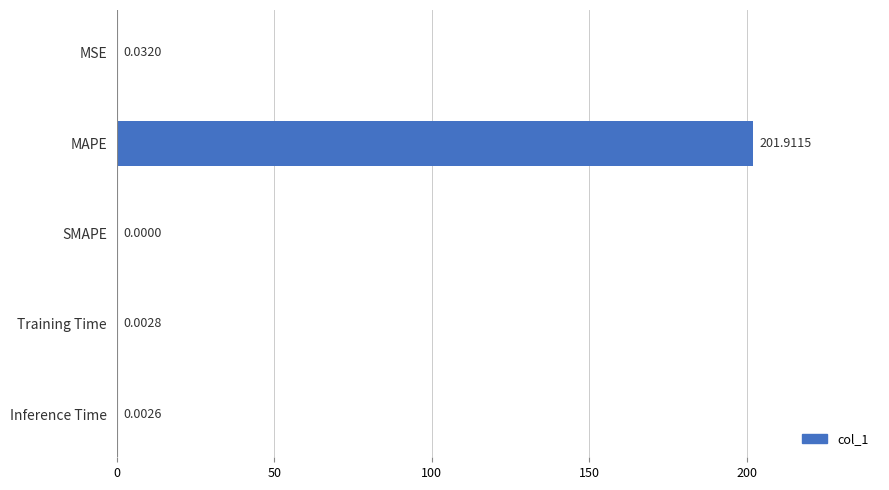

At which label is the value closest to 100?

MSE